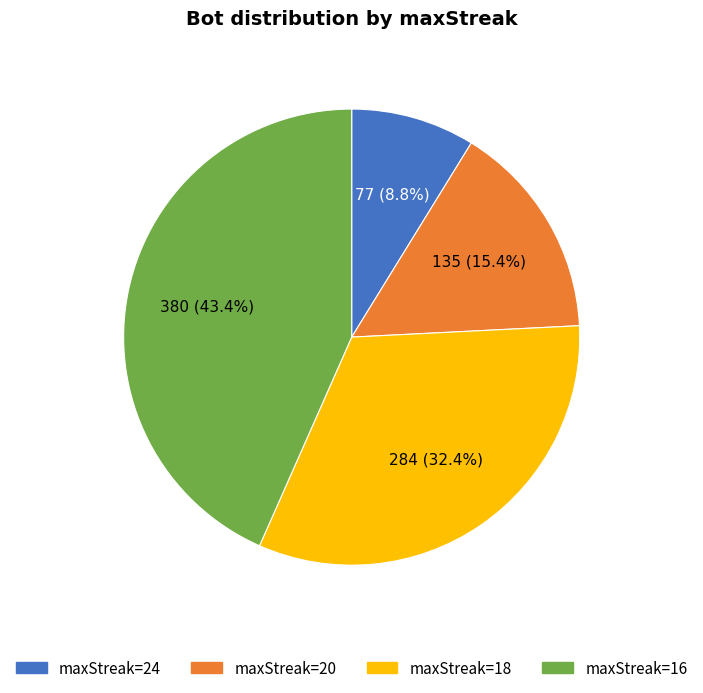

To the nearest percent, what is the average slice percentage?

25%